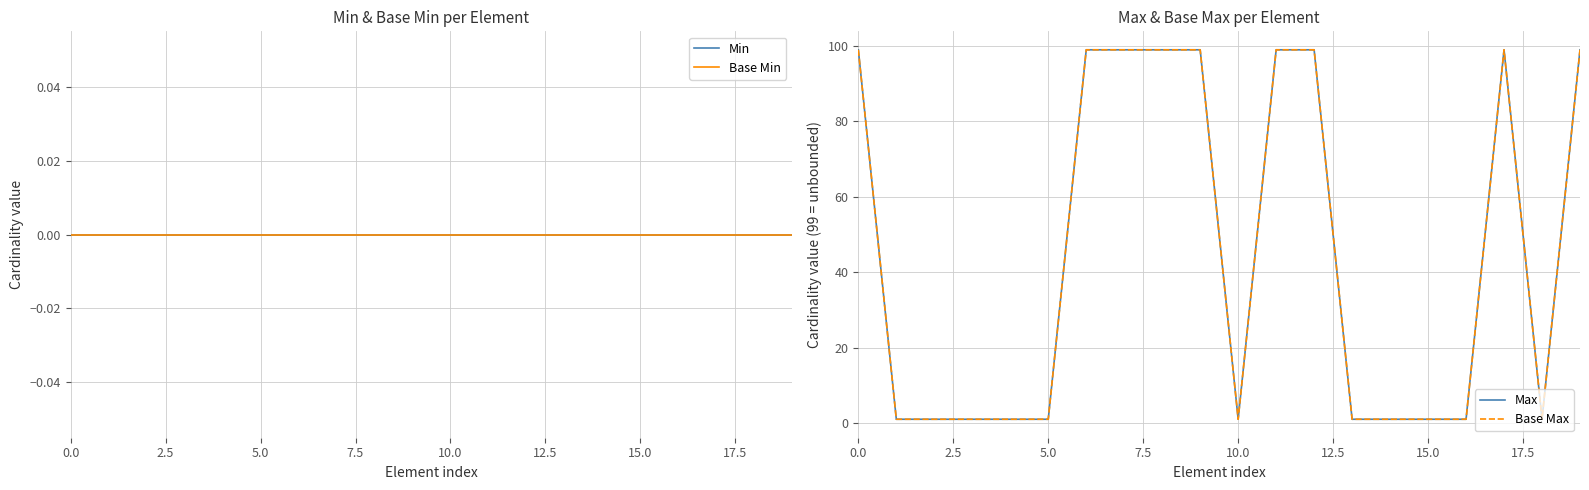

At how many categories does at least one series exceed 9?

9